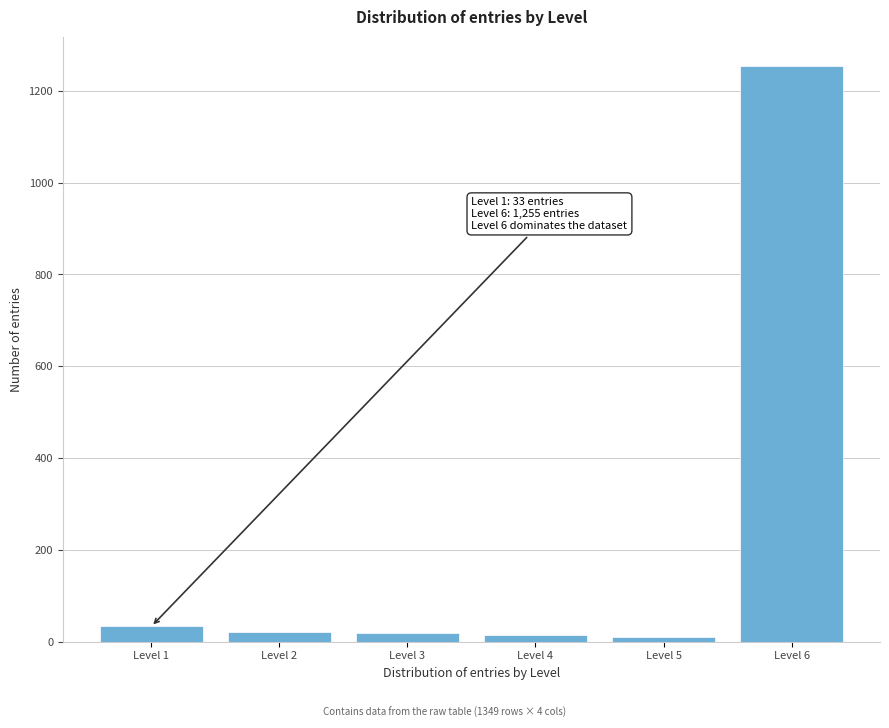

What is the greatest value displayed?

1255